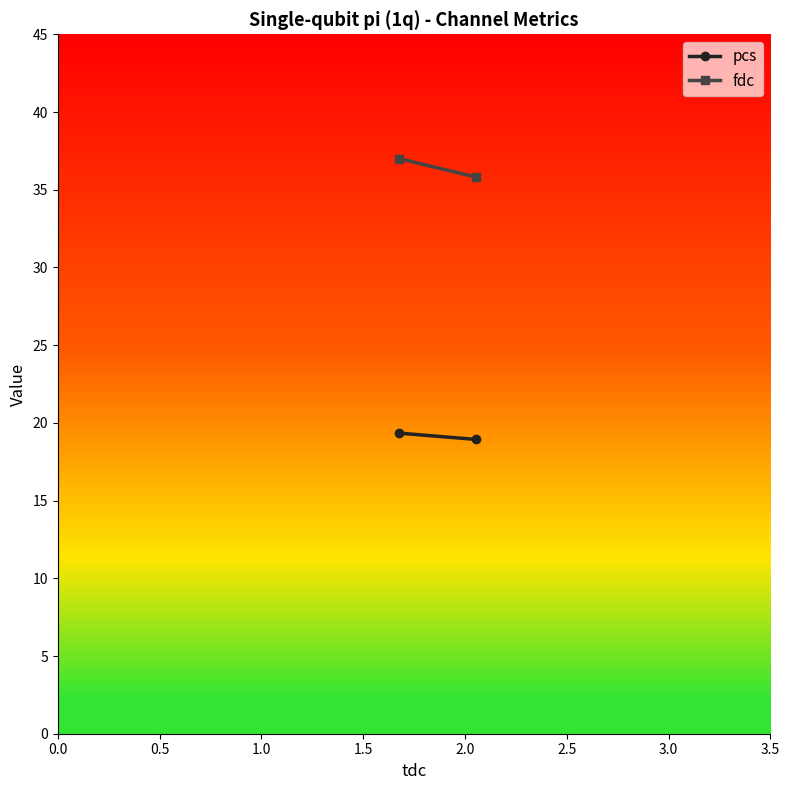

Is it true that fdc equals 50.8 at 0.0?

False